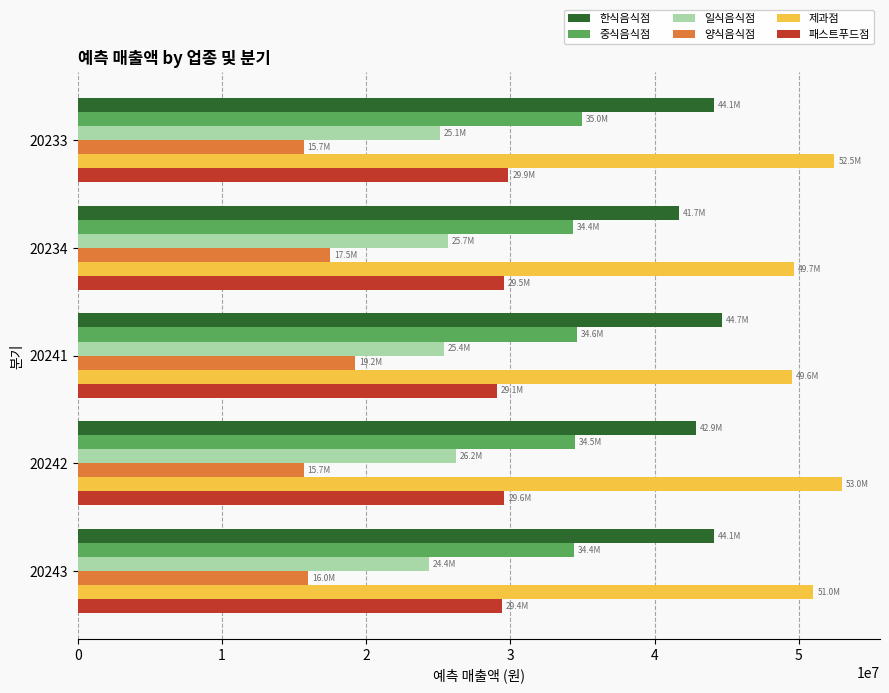

What is the total value across all series at 20234?

198461125.5